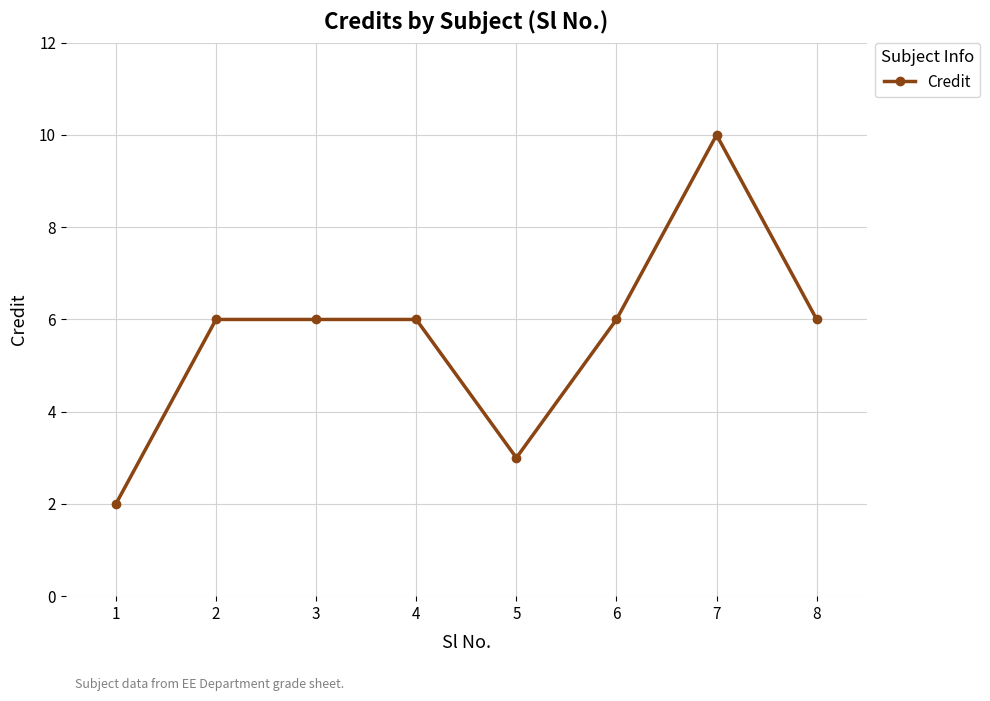

What is the average value?

6